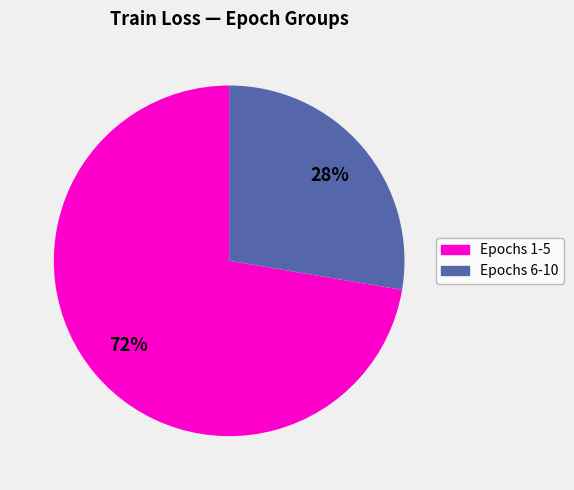

To the nearest percent, what is the average slice percentage?

50%